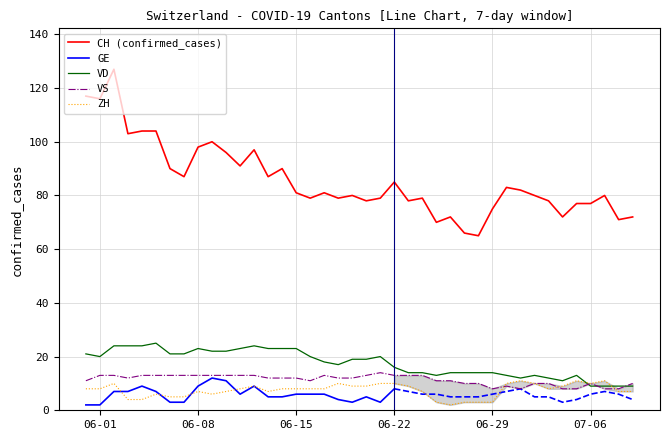

Count the number of categories in the chart.

40